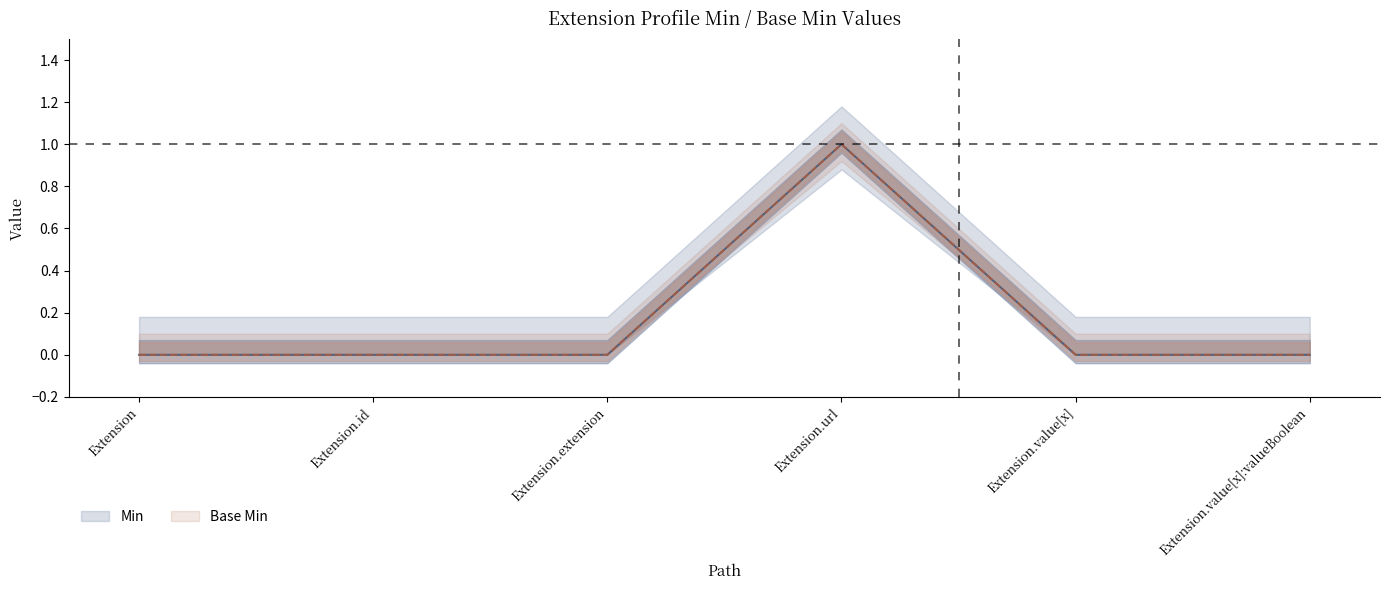

Rank the series by their maximum value, from lowest to highest.

Min, Base Min